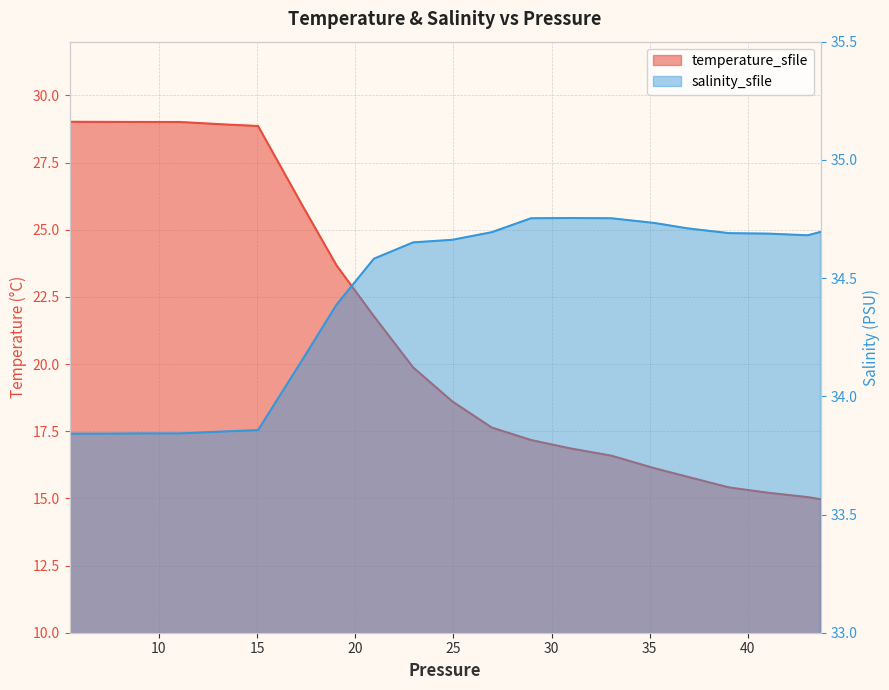

How many data points in temperature_sfile are less than 19?

20